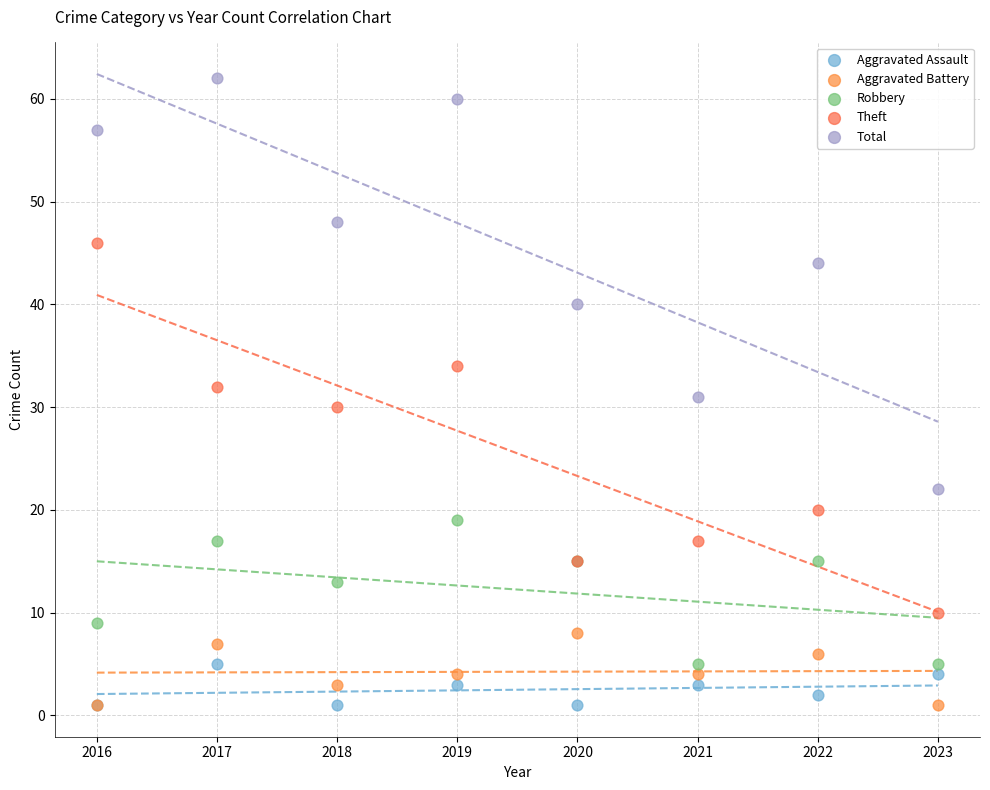

In the Robbery series, what Y value is closest to 12?

13